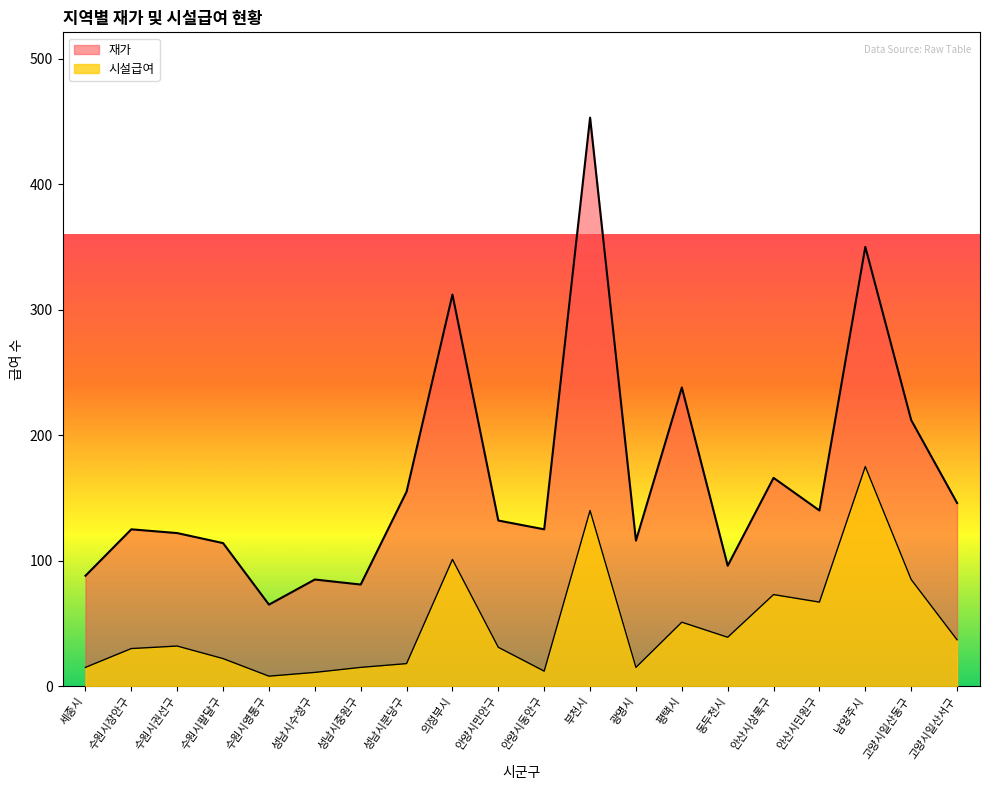

List the labels in order of value, smallest first.

수원시영통구, 성남시수정구, 안양시동안구, 세종시, 성남시중원구, 광명시, 성남시분당구, 수원시팔달구, 수원시장안구, 안양시만안구, 수원시권선구, 고양시일산서구, 동두천시, 평택시, 안산시단원구, 안산시상록구, 고양시일산동구, 의정부시, 부천시, 남양주시